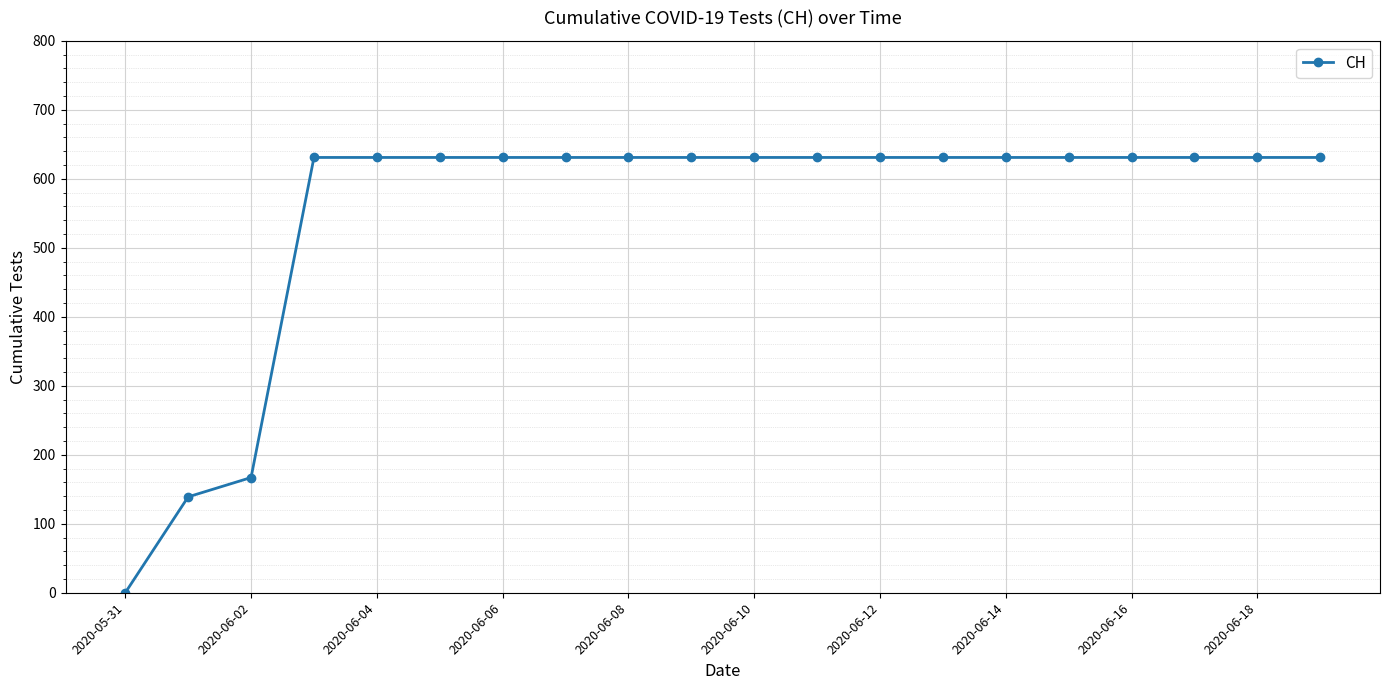

What is the difference between the maximum and second lowest values?

492